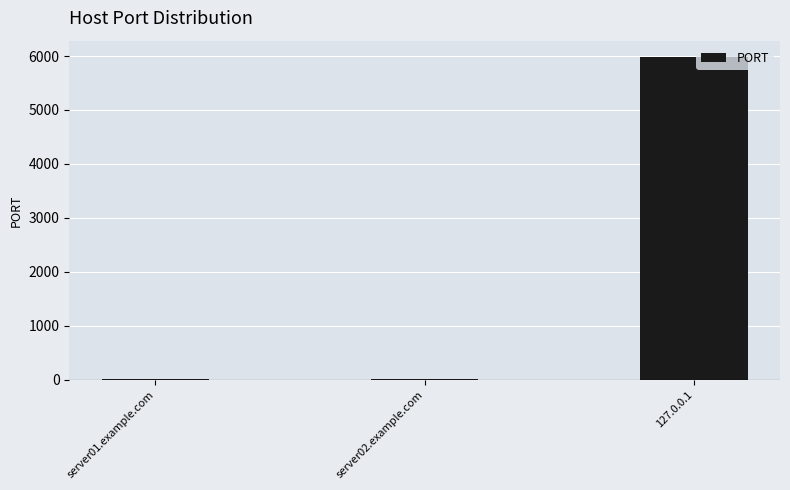

What is the label of the 2nd bar from the left?

server02.example.com